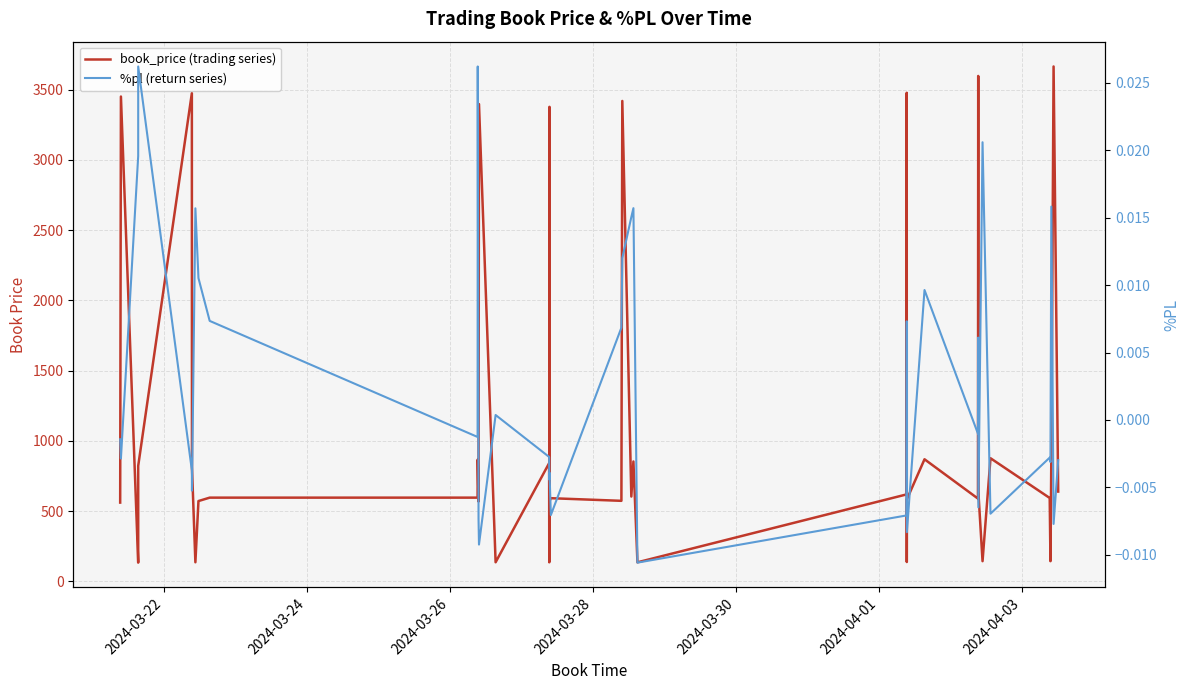

Rank the series by their maximum value, from lowest to highest.

%pl (return series), book_price (trading series)